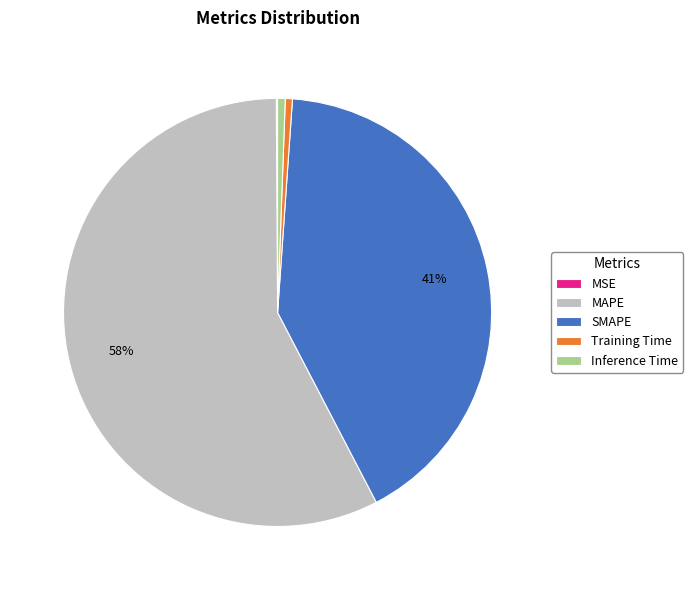

What is the largest slice in the pie chart?

MAPE